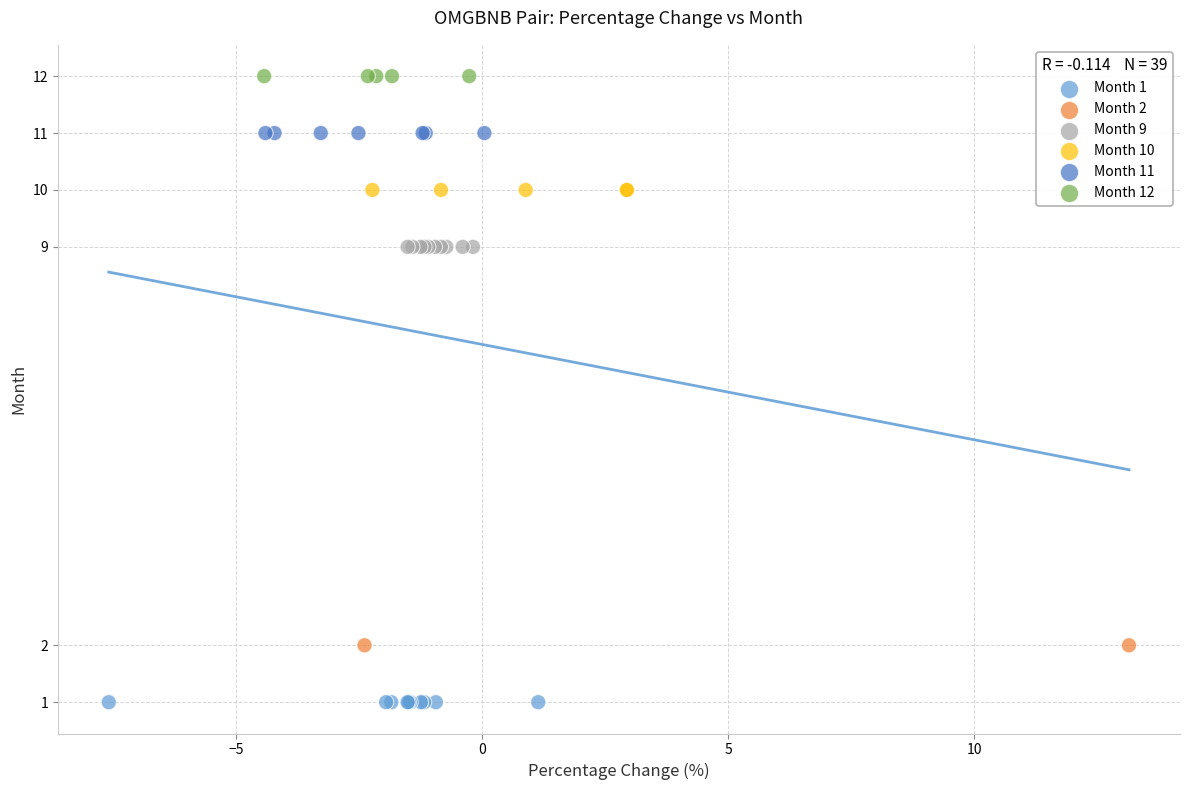

Which series contains the lowest Y value?

Month 1